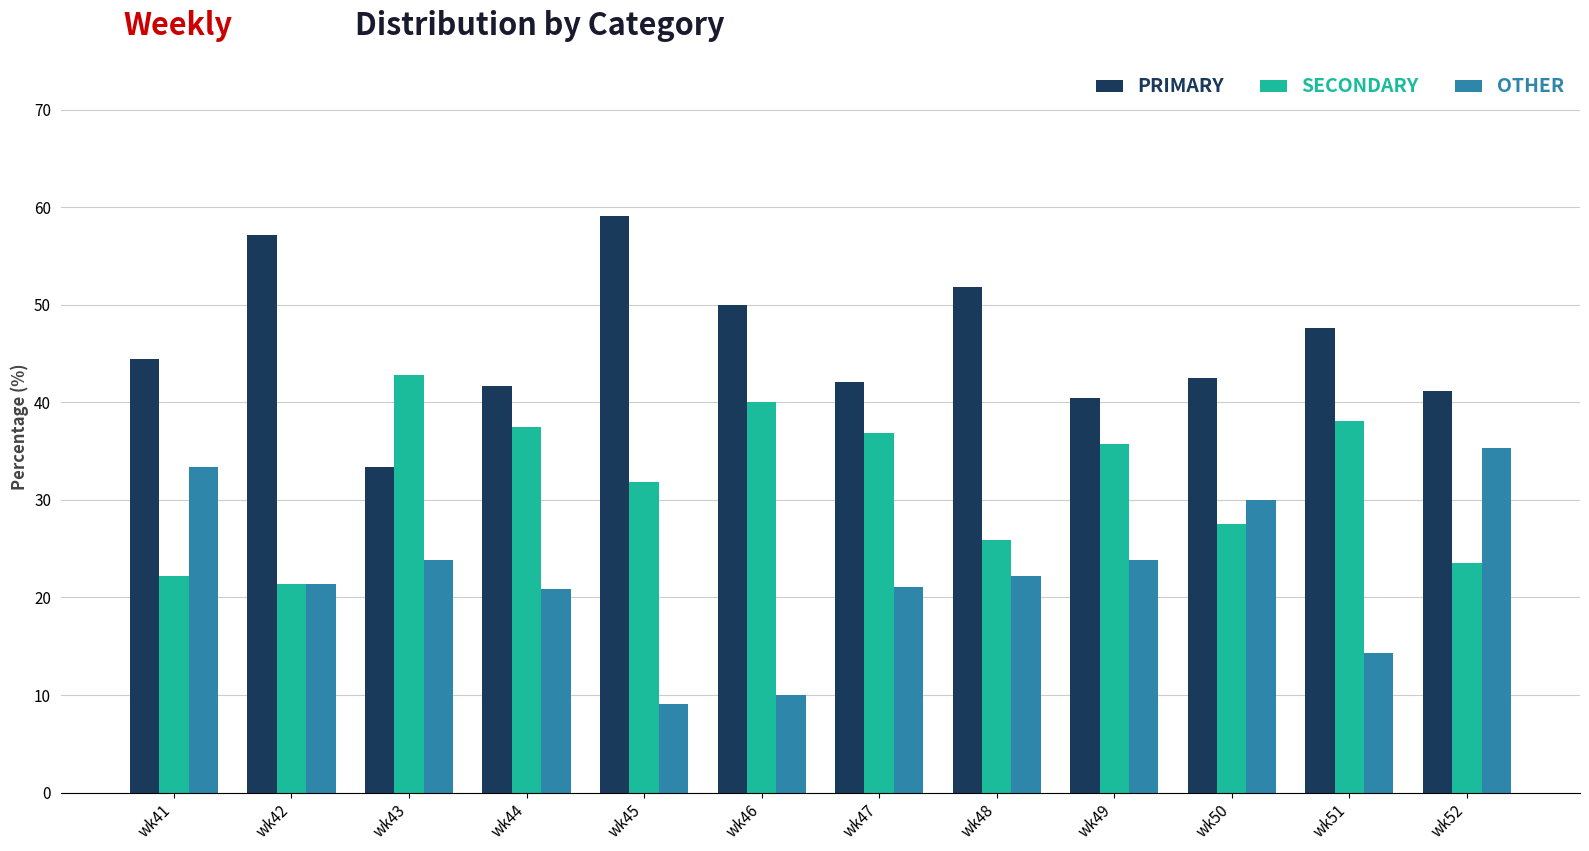

What is the difference between the highest and lowest values at wk46?

40.0